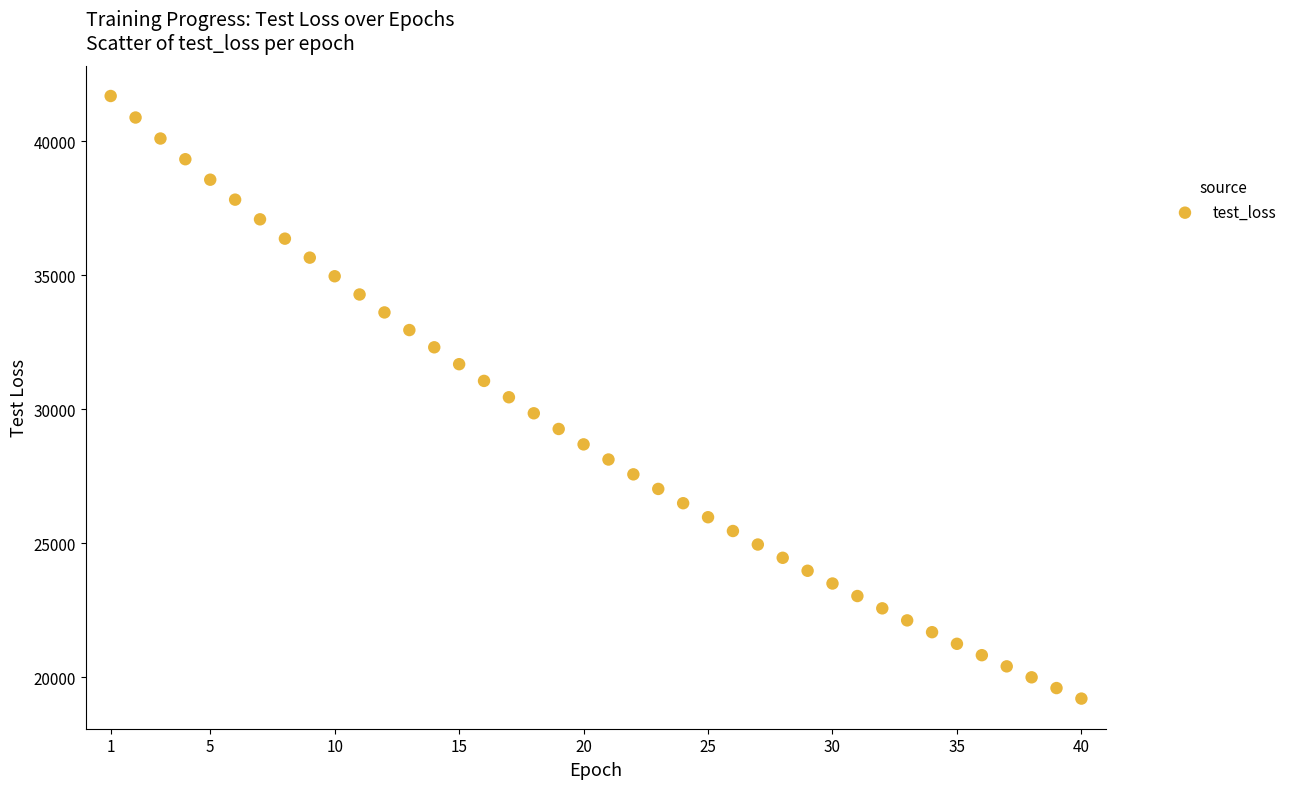

What is the range of X values (max minus min)?

39.0